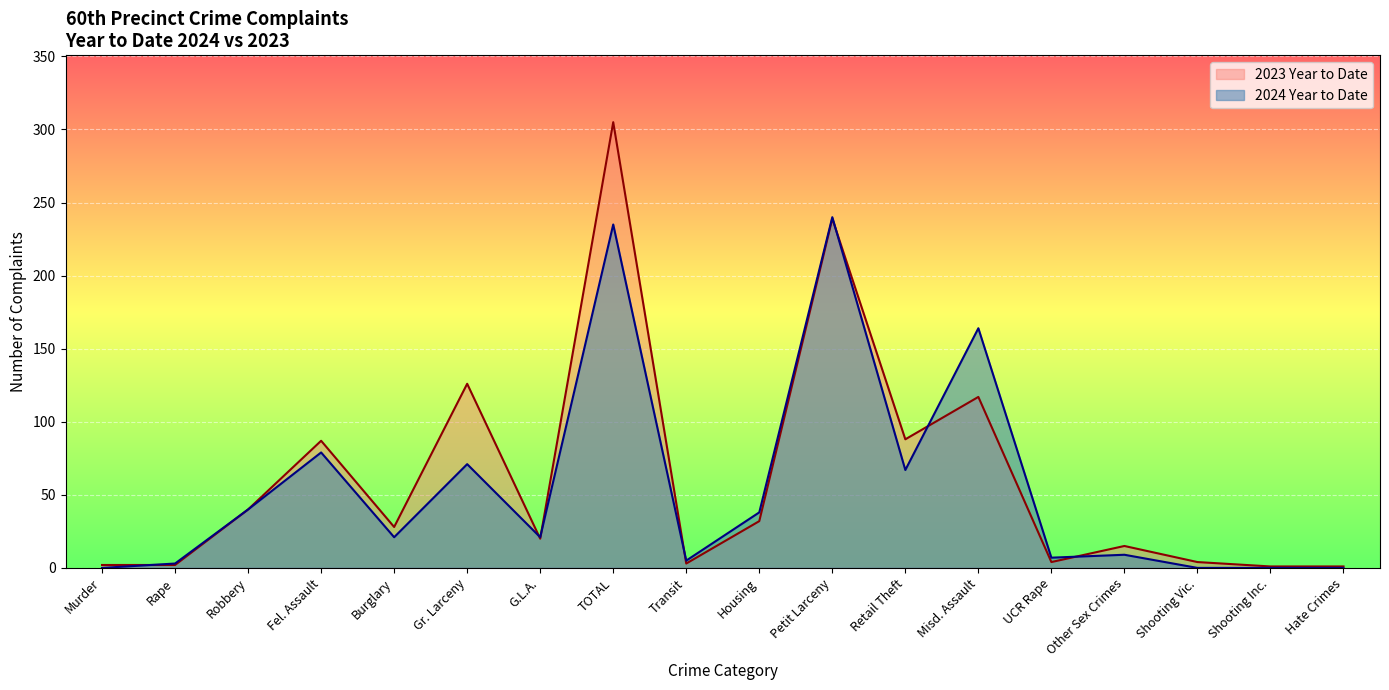

After their last crossing, which series has the higher values: 2023 Year to Date or 2024 Year to Date?

2023 Year to Date